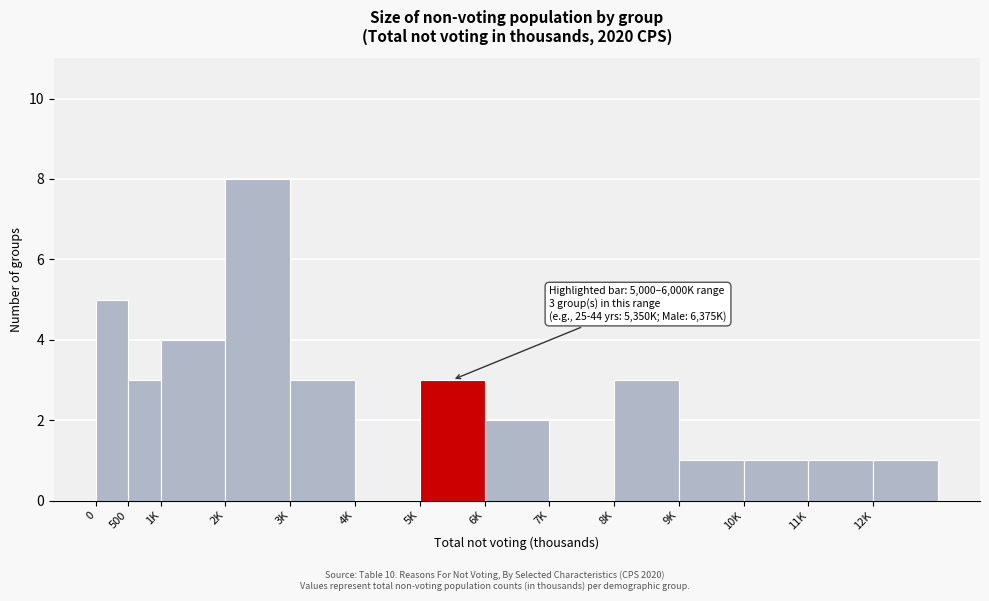

Reading left to right, what are all the values shown in this chart?

0=5	500=3	1K=4	2K=8	3K=3	4K=0	5K=3	6K=2	7K=0	8K=3	9K=1	10K=1	11K=1	12K=1